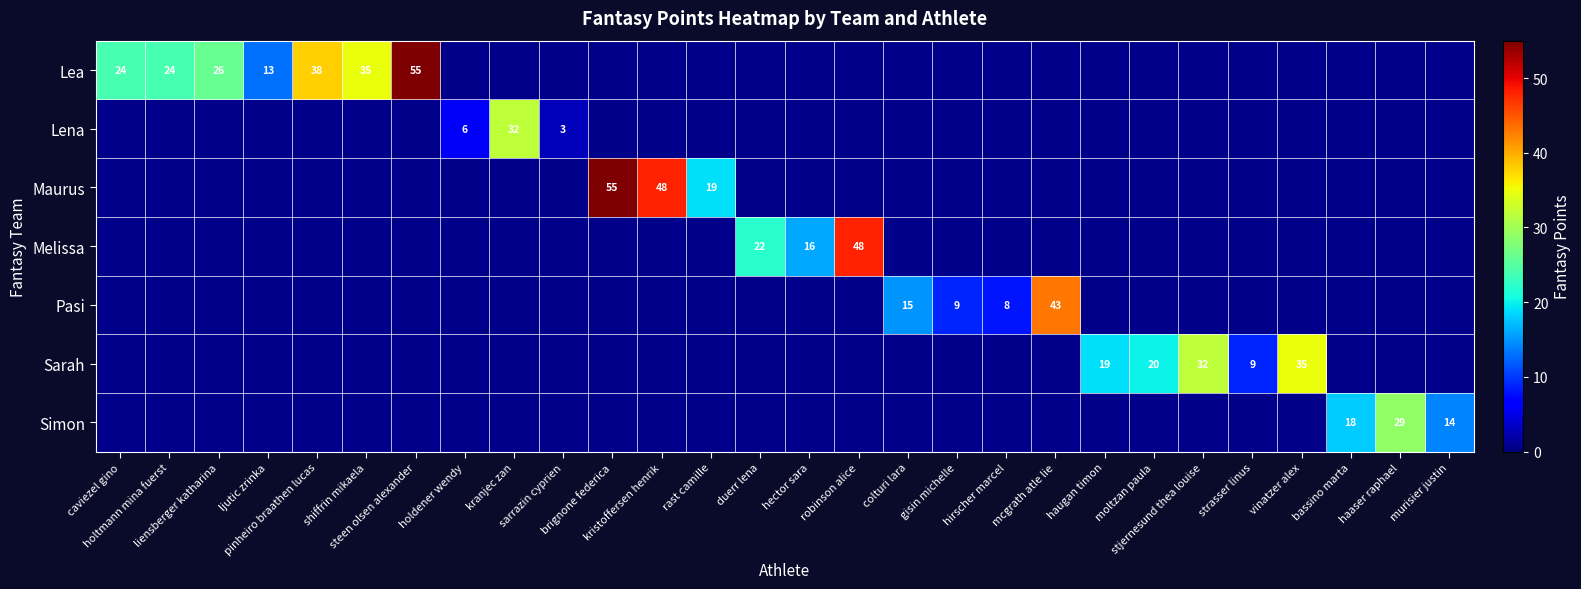

Count the number of data series in this chart.

7